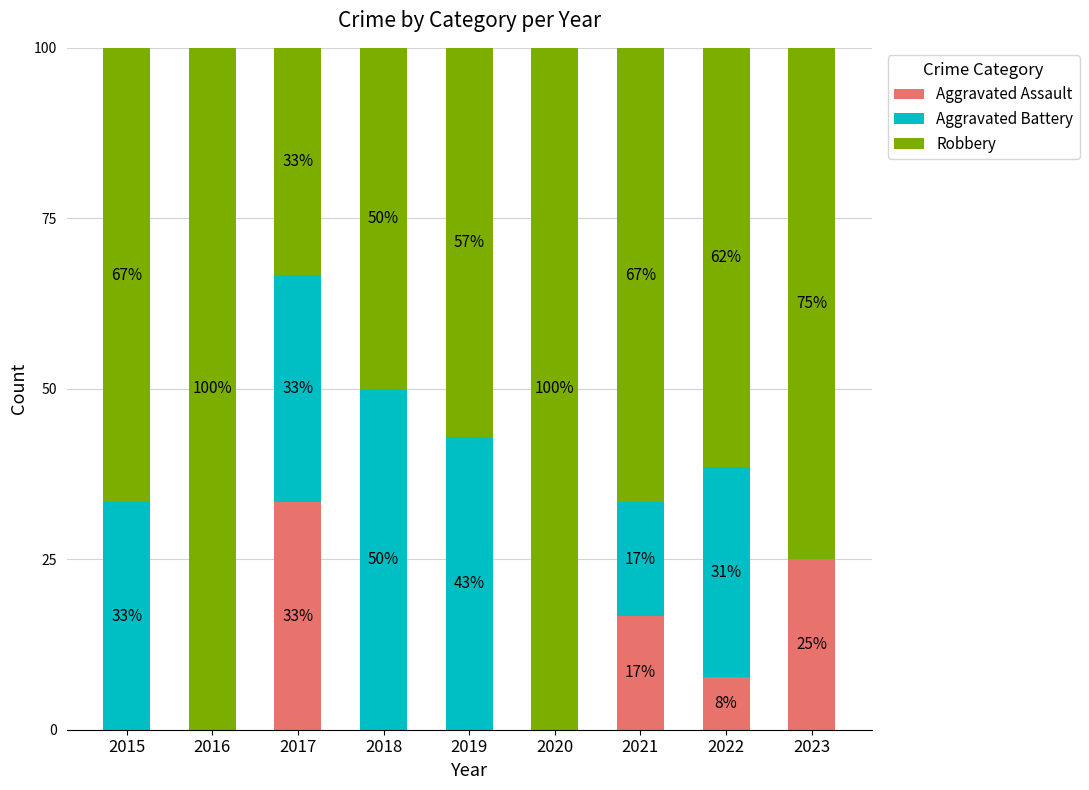

Is it true that Aggravated Assault equals 0.0 at 2020?

True